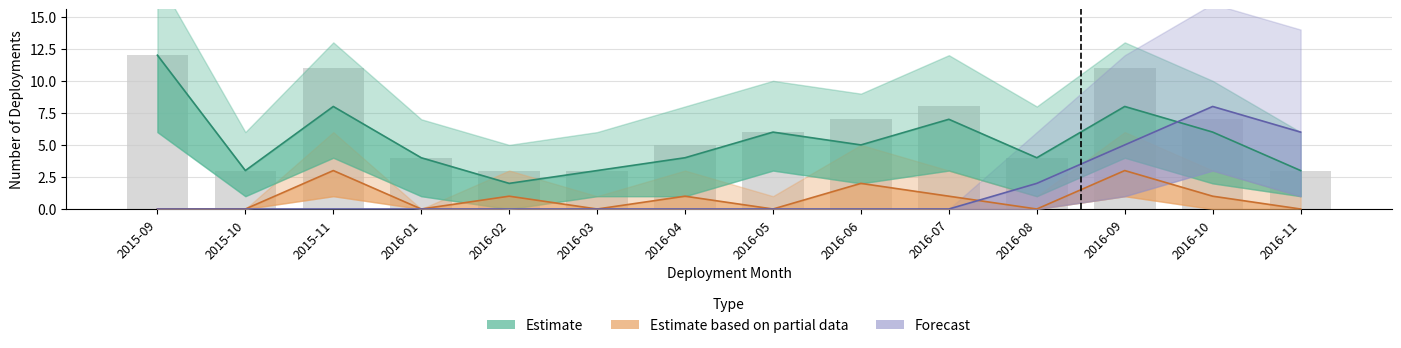

What position from the left is 2015-11?

3